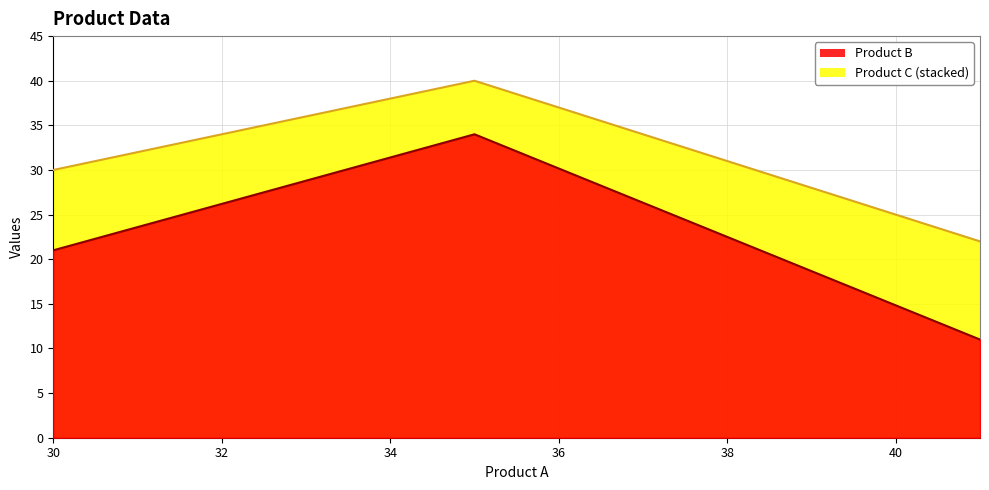

Reading left to right, what are all the values shown in this chart?

Product B: 30=21	35=34	41=11
Product C: 30=30	35=40	41=22